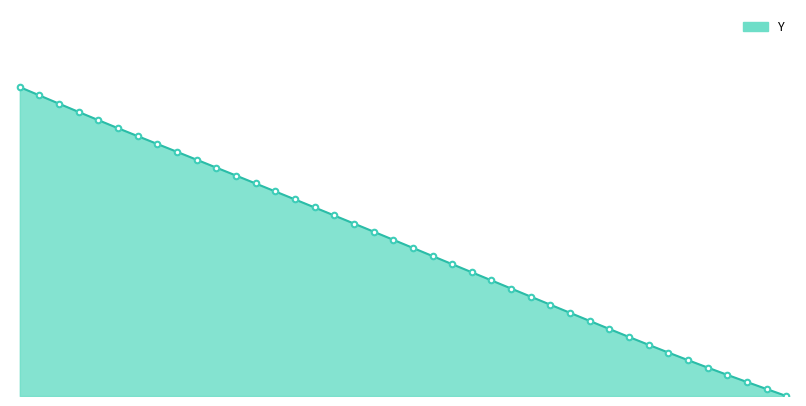

Reading left to right, transcribe all the data shown in this chart.

16.0=21.0	16.1=20.4	16.2=19.9	16.3=19.3	16.4=18.8	16.5=18.2	16.6=17.7	16.7=17.1	16.8=16.6	16.9=16.1	17.0=15.5	17.1=15.0	17.2=14.4	17.3=13.9	17.4=13.4	17.5=12.8	17.6=12.3	17.7=11.7	17.8=11.2	17.9=10.6	18.0=10.1	18.1=9.5	18.2=9.0	18.3=8.4	18.4=7.9	18.5=7.3	18.6=6.8	18.7=6.2	18.8=5.7	18.9=5.1	19.0=4.6	19.1=4.0	19.2=3.5	19.3=3.0	19.4=2.4	19.5=1.9	19.6=1.4	19.7=1.0	19.8=0.5	19.9=0.0